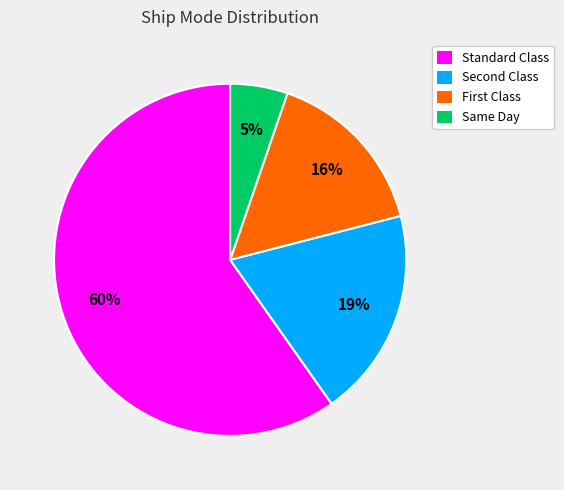

What is the largest slice in the pie chart?

Standard Class